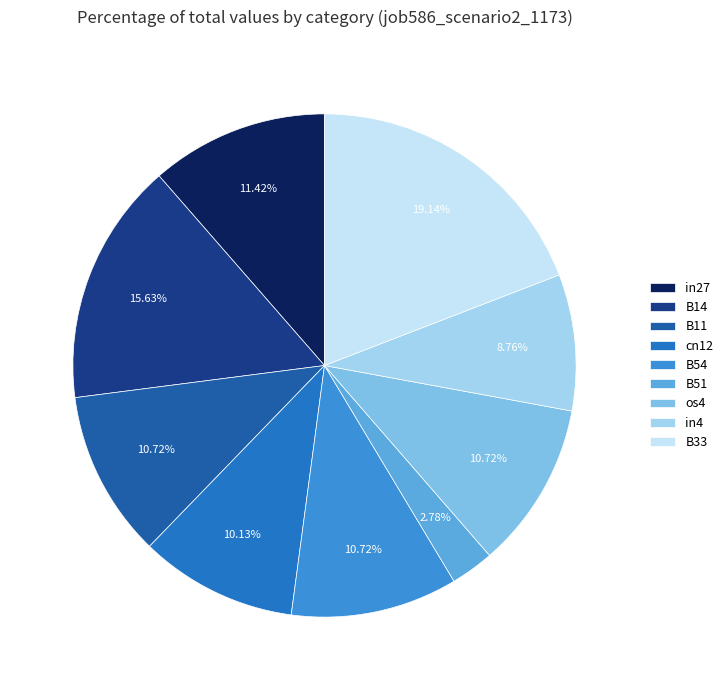

Is it true that in4 is 1% of the pie?

False